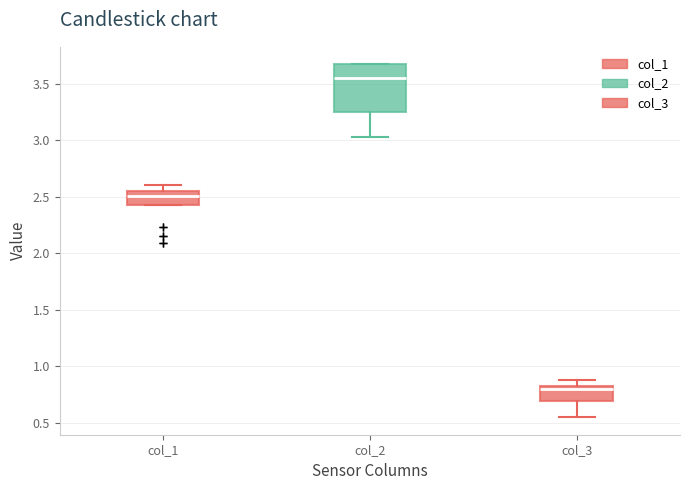

Reading left to right, transcribe this box plot: for each box, give where its median line is, the range the box spans, and where its two whiskers end, as read against the y-axis. The values are not printed on the chart, so give them approximately, as read against the axis.

col_1: median 2.50, box 2.45 to 2.55, whiskers 2.45 to 2.60
col_2: median 3.55, box 3.25 to 3.65, whiskers 3.05 to 3.65
col_3: median 0.80, box 0.70 to 0.85, whiskers 0.55 to 0.90